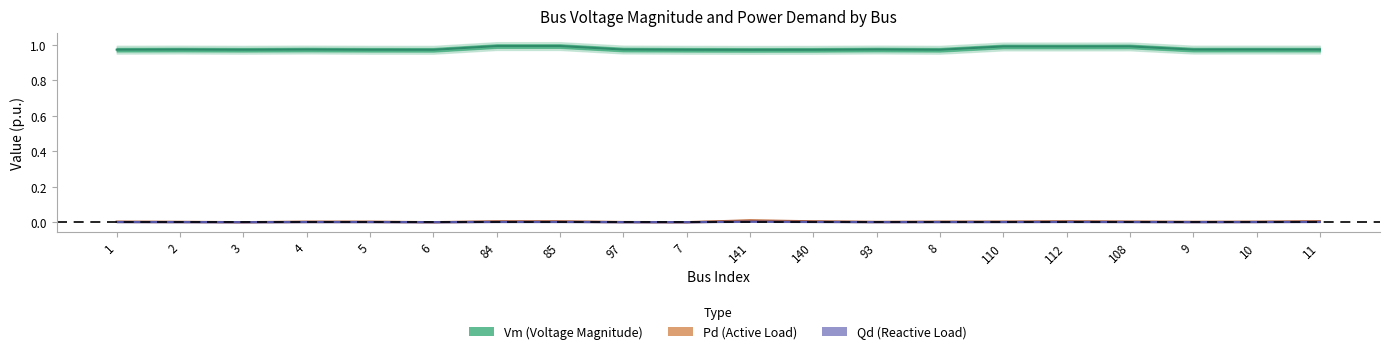

Is it true that Vm equals 1.0 at 2?

True